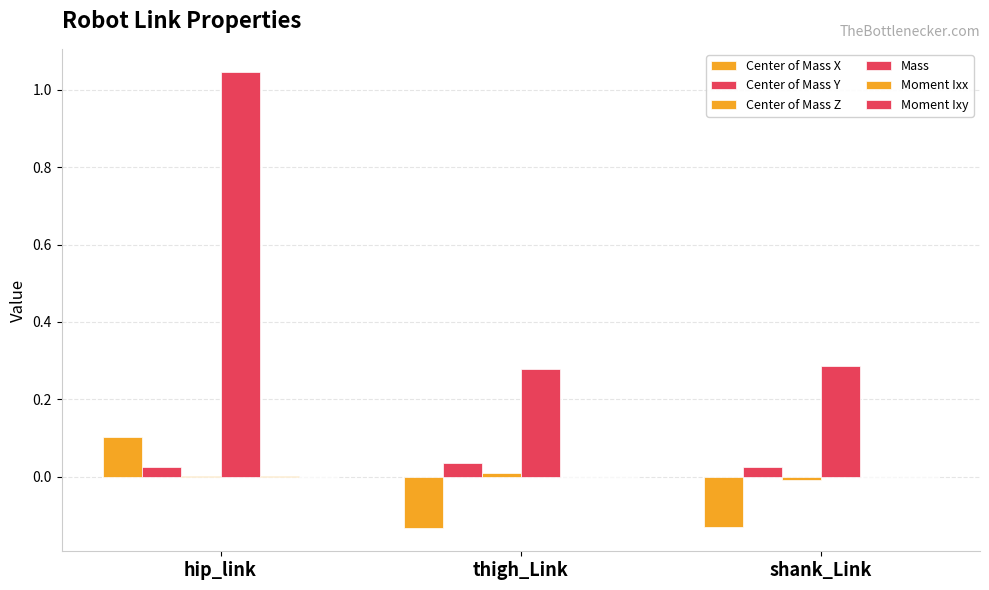

Reading right to left, extract all data points from this chart.

Center of Mass X: -0.1	-0.1	0.1
Center of Mass Y: 0.0	0.0	0.0
Center of Mass Z: -0.0	0.0	0.0
Mass: 0.3	0.3	1.0
Moment Ixx: 0.0	0.0	0.0
Moment Ixy: -0.0	0.0	-0.0